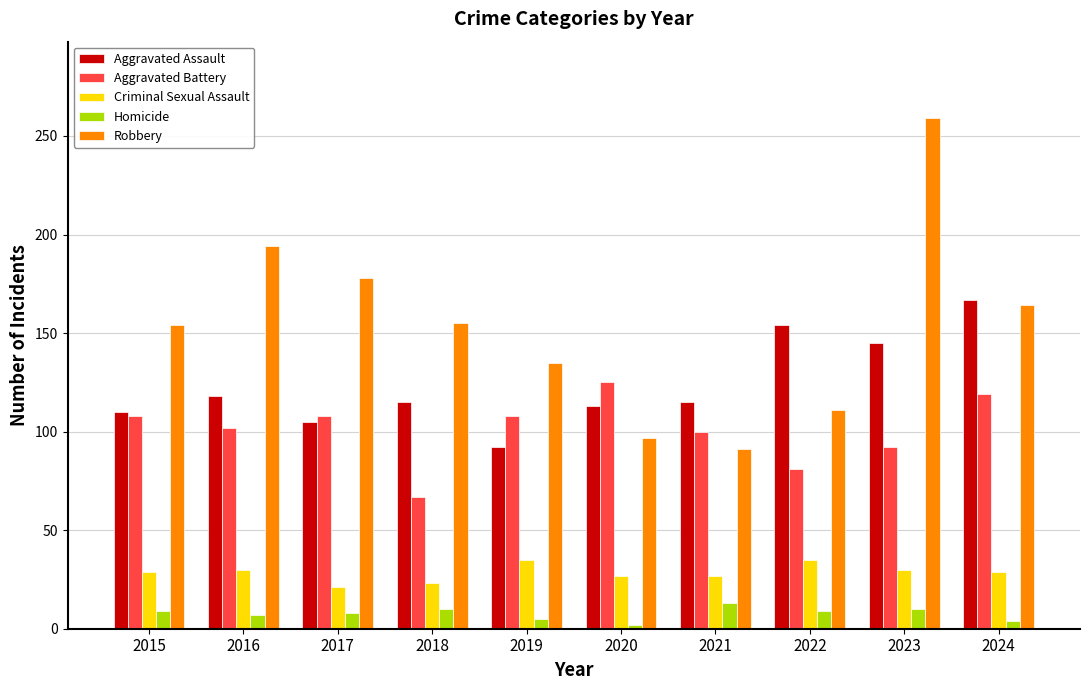

How many distinct data groups are displayed?

5